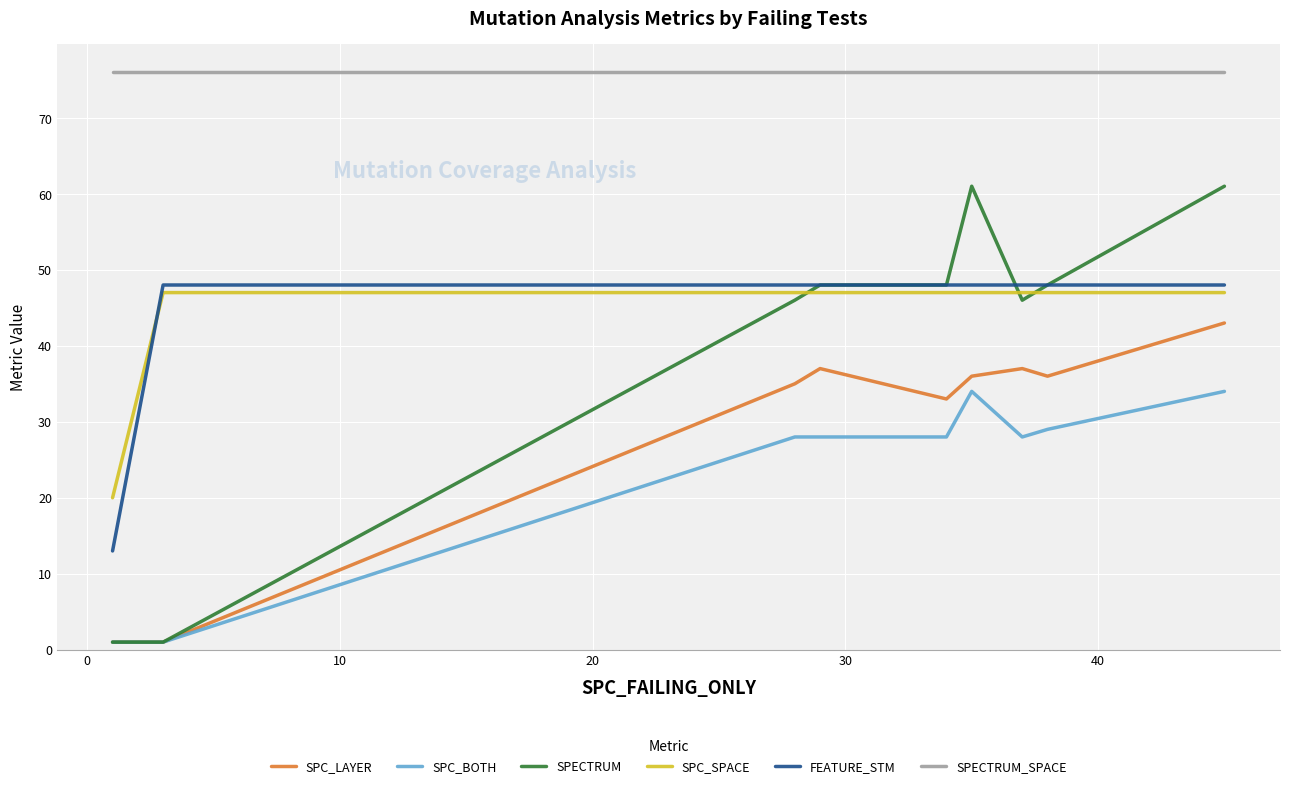

How many lines are shown in the chart?

6